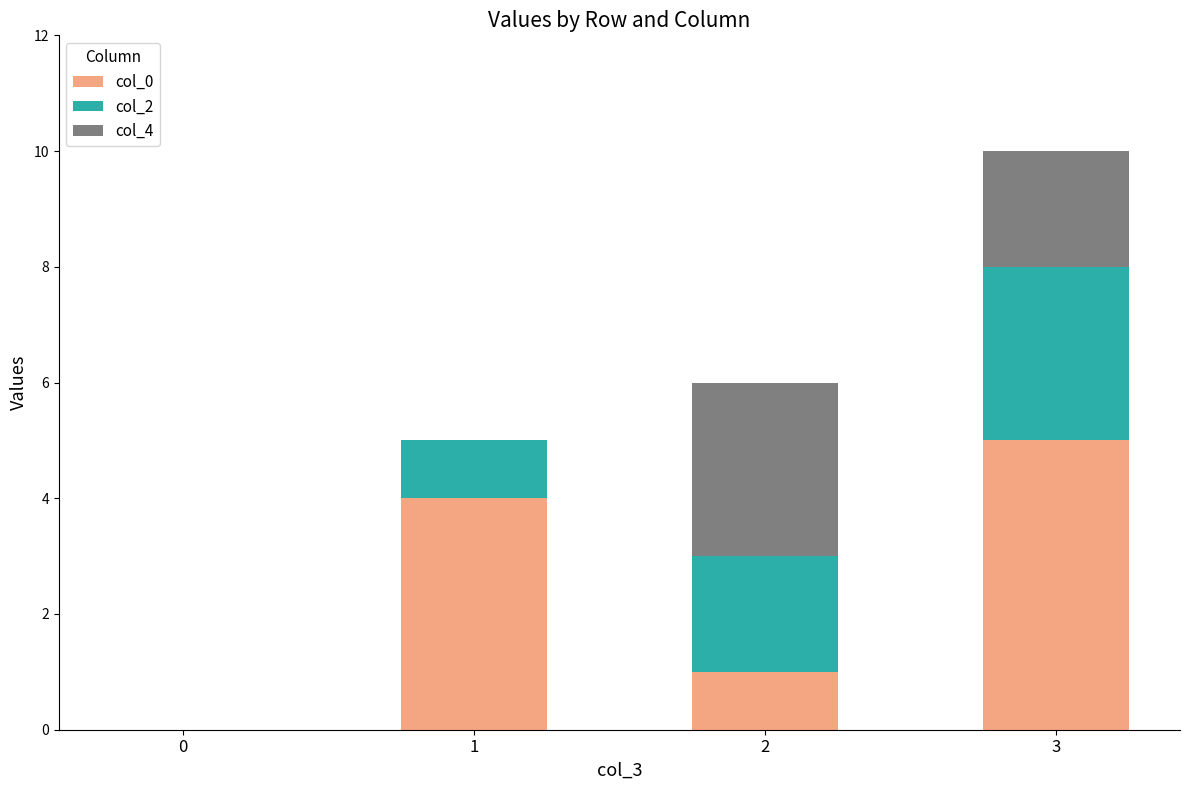

Reading left to right, list the values for the col_0 series.

0=0	1=4	2=1	3=5